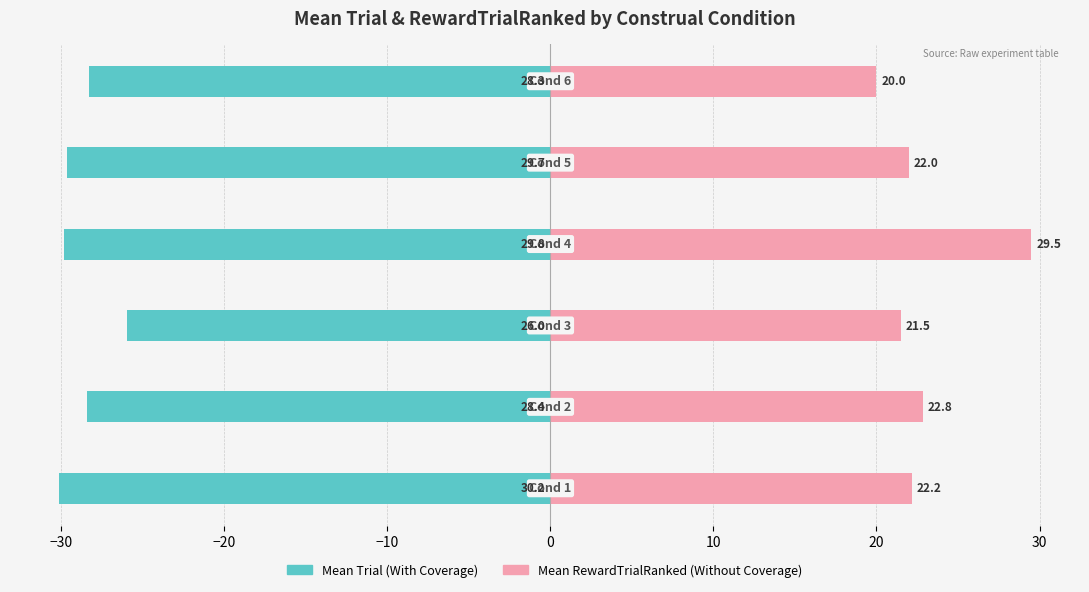

How many data points does each series have?

6